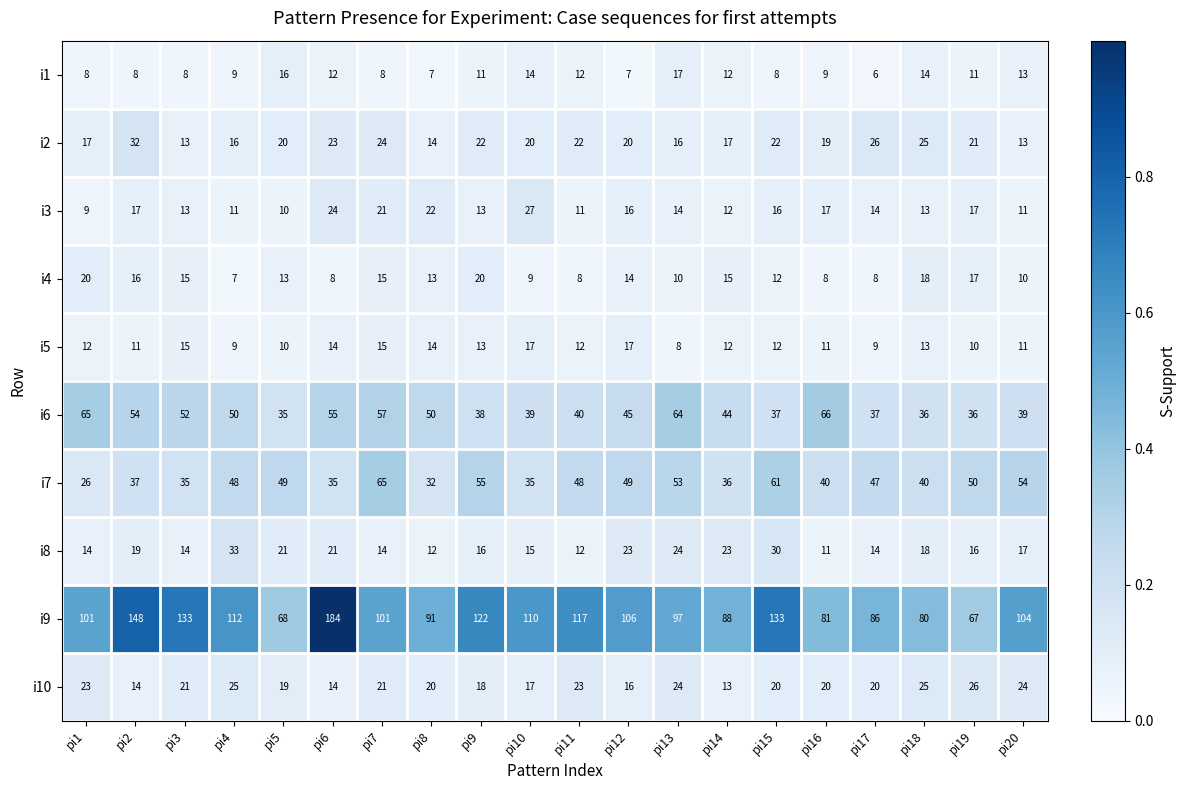

At which category does the chart reach its peak across all series?

pi6